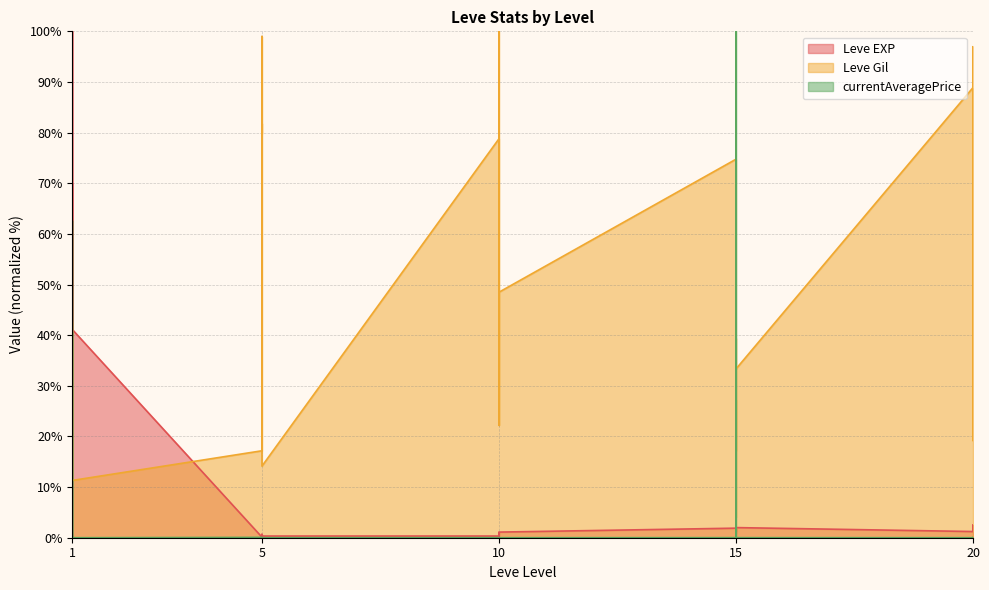

What are all the series names shown in the legend?

Leve EXP, Leve Gil, currentAveragePrice